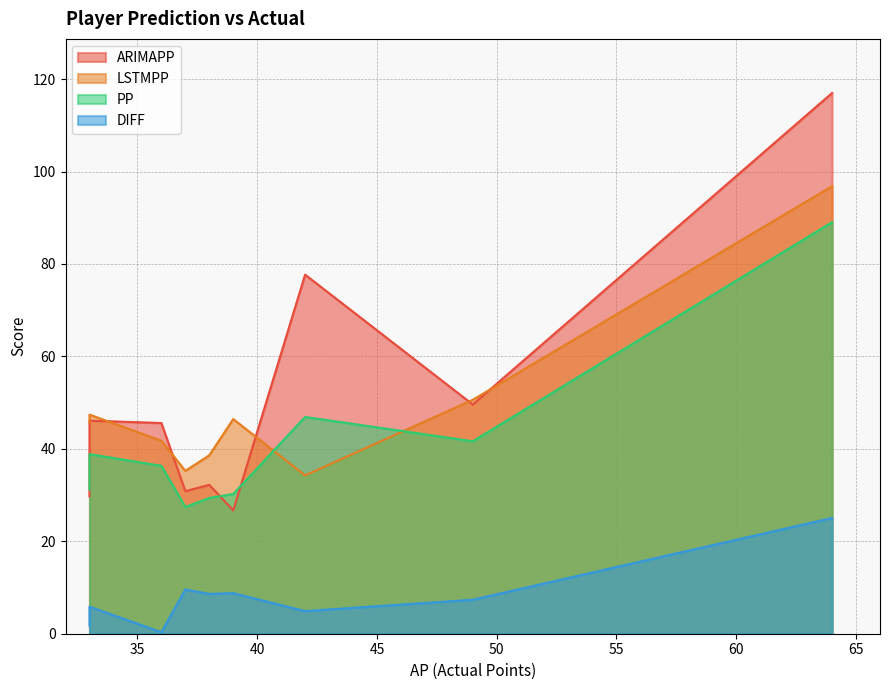

True or false: ARIMAPP has a value of 12.6 at Rúben.

False